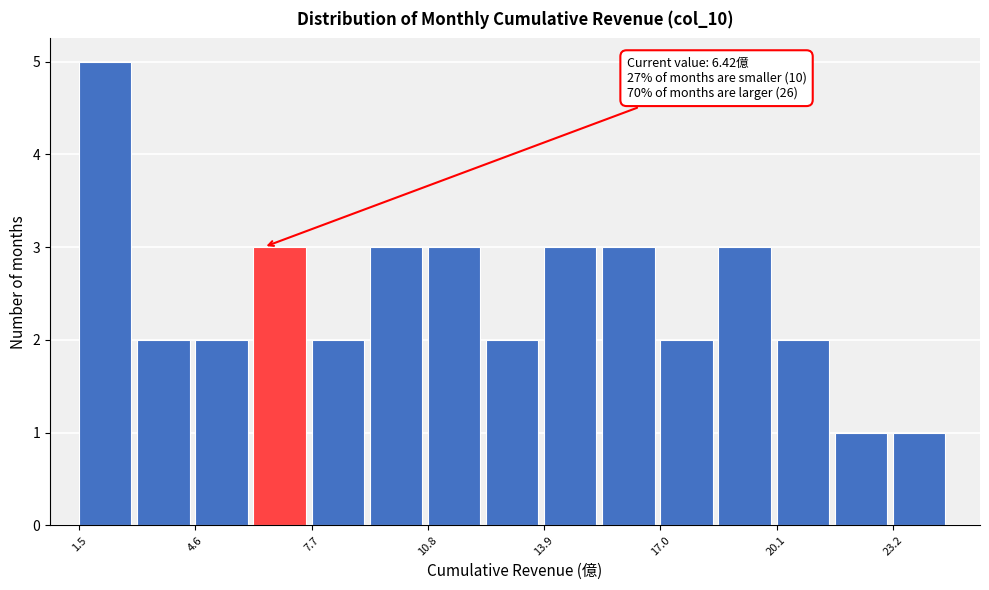

Around what value on the x-axis is the tallest bar? Give the approximate position of its centre, as read against the axis.

2.0